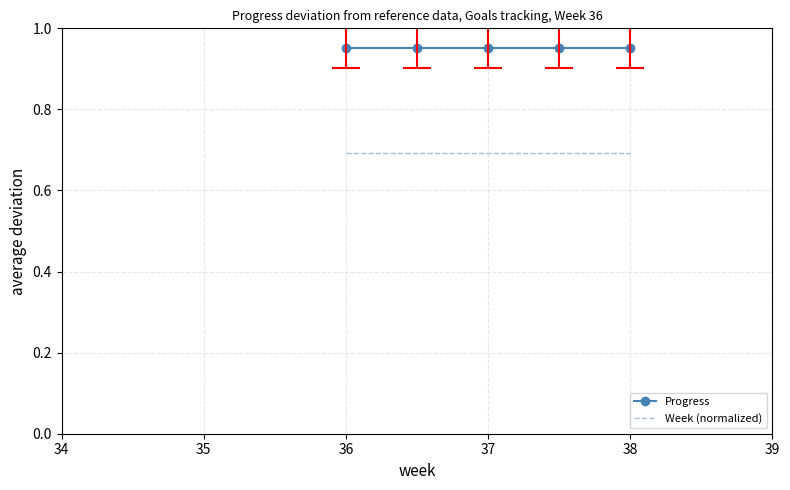

What are all the series names shown in the legend?

Progress, Week (normalized)